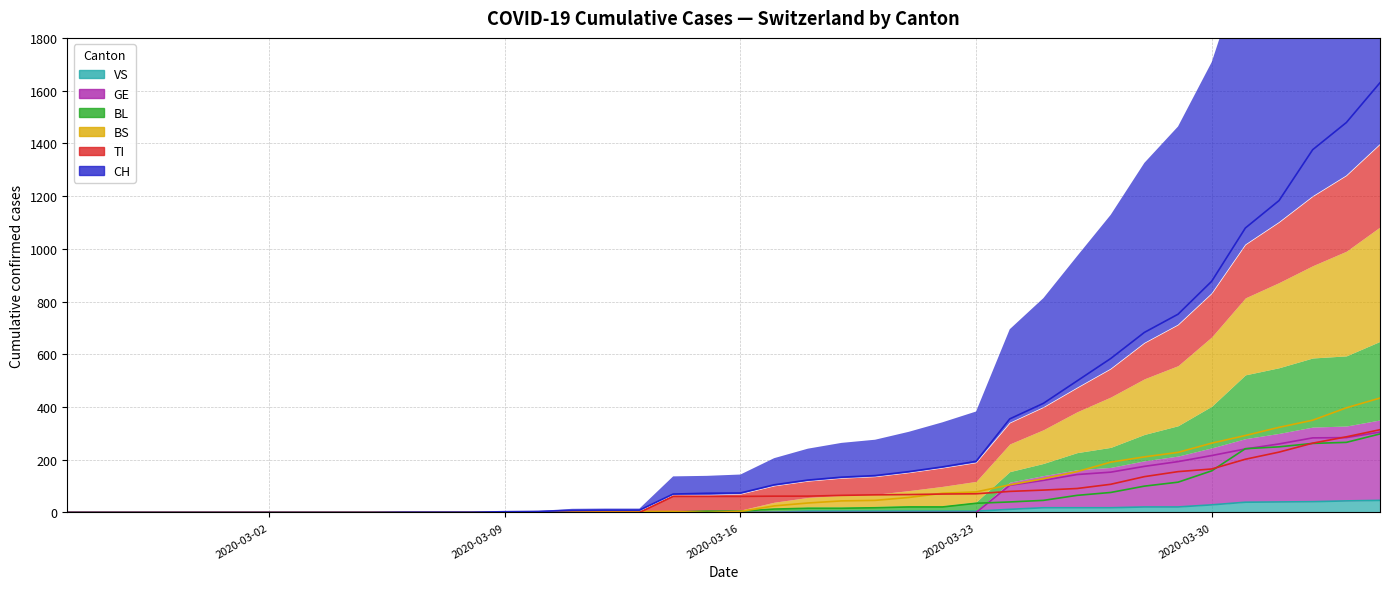

True or false: BS and VS intersect in this chart.

False